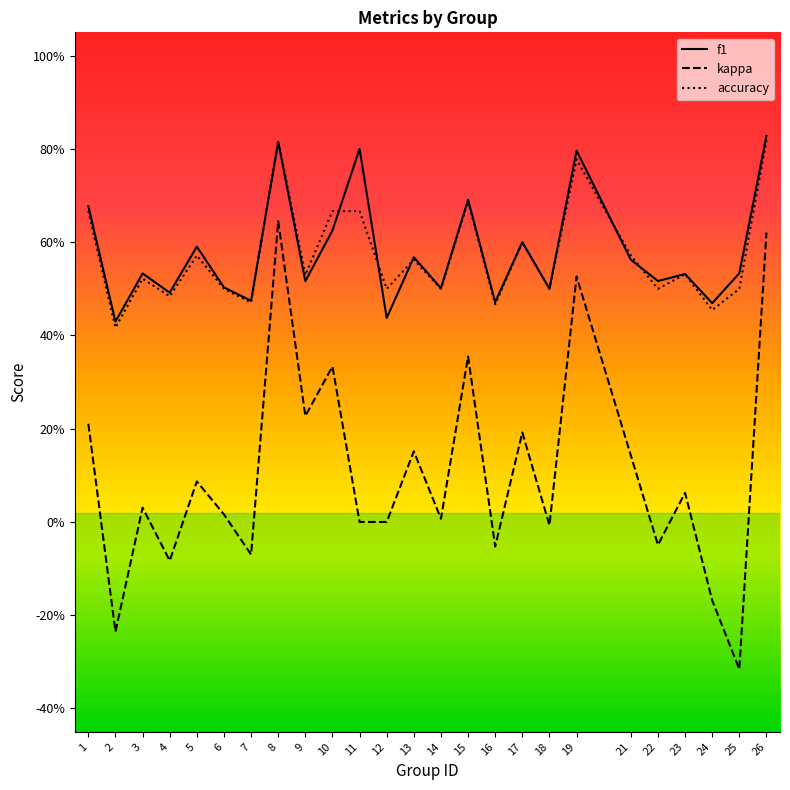

Which label corresponds to the largest value in the chart?

26